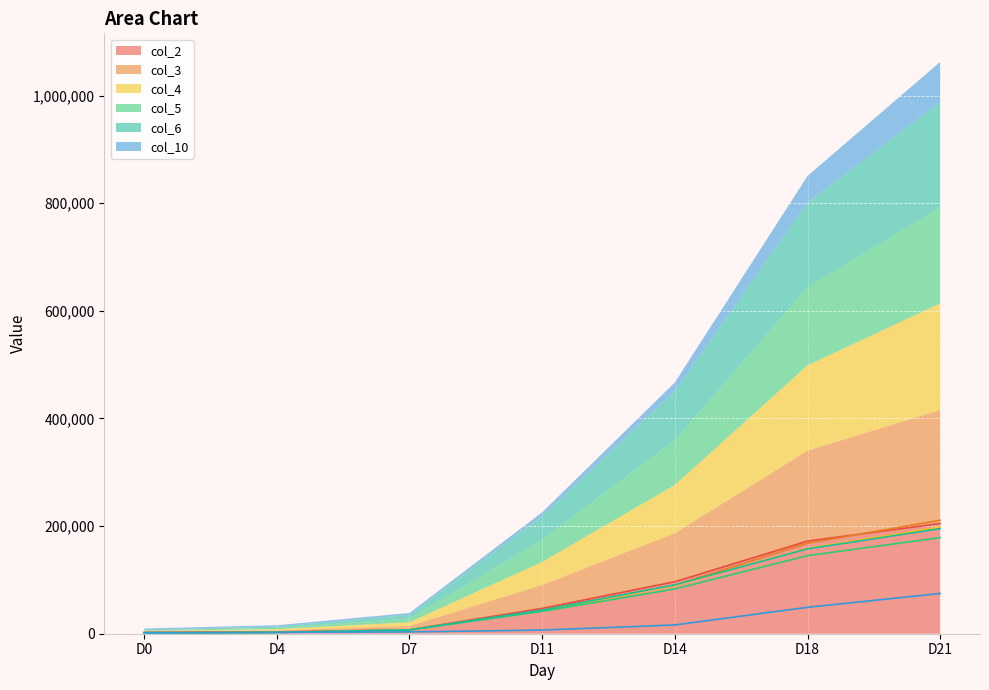

What is the sum of all col_2 values?

532995.2